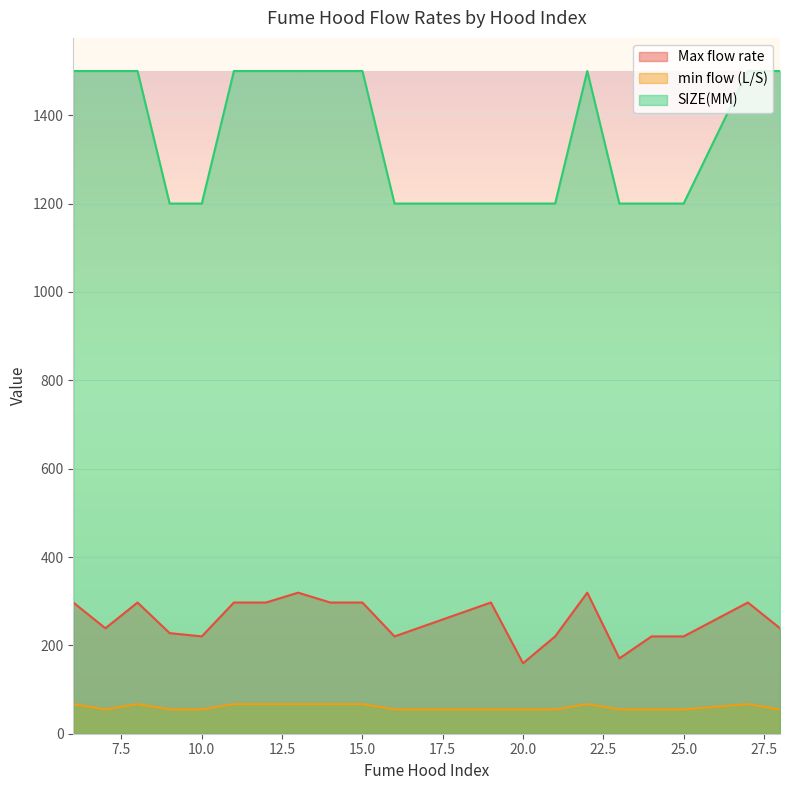

Which series has the largest total across all categories?

SIZE(MM)